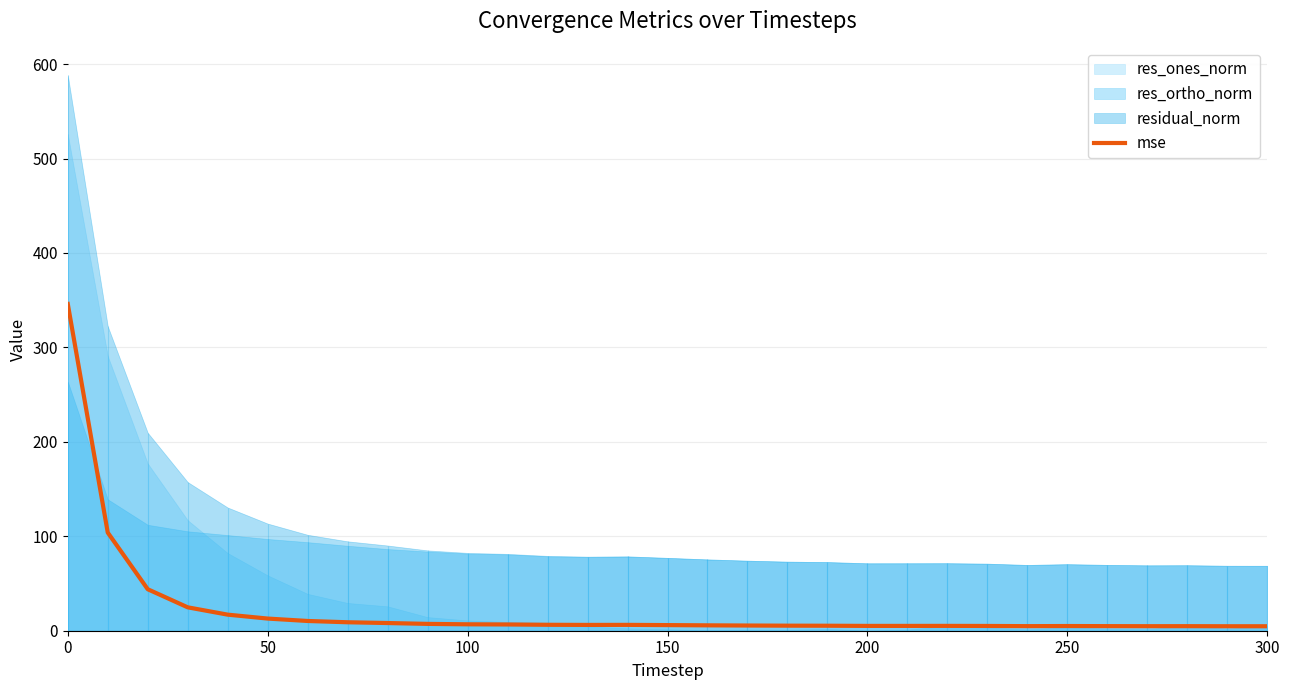

Reading left to right, what are all the values shown in this chart?

346.0	103.9	43.9	24.8	17.0	12.9	10.3	9.0	8.1	7.2	6.8	6.6	6.3	6.1	6.2	6.0	5.7	5.5	5.4	5.3	5.1	5.1	5.1	5.0	4.9	5.0	4.9	4.8	4.8	4.7	4.7